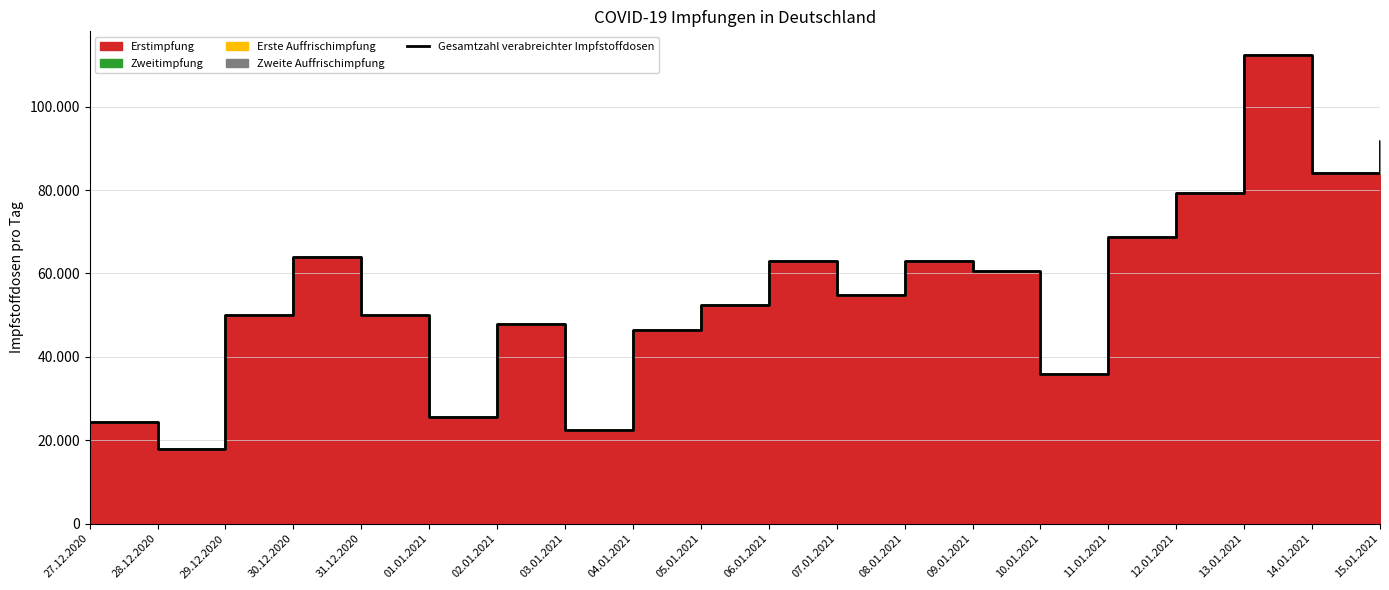

What is the label of the 20th point from the left?

15.01.2021